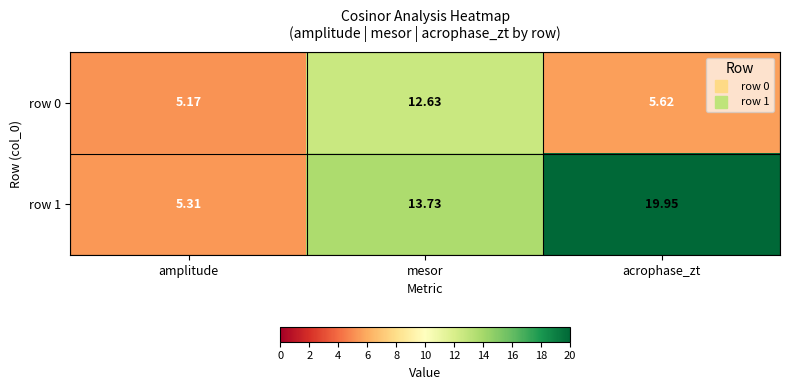

At which label does row 1 first exceed 13?

mesor